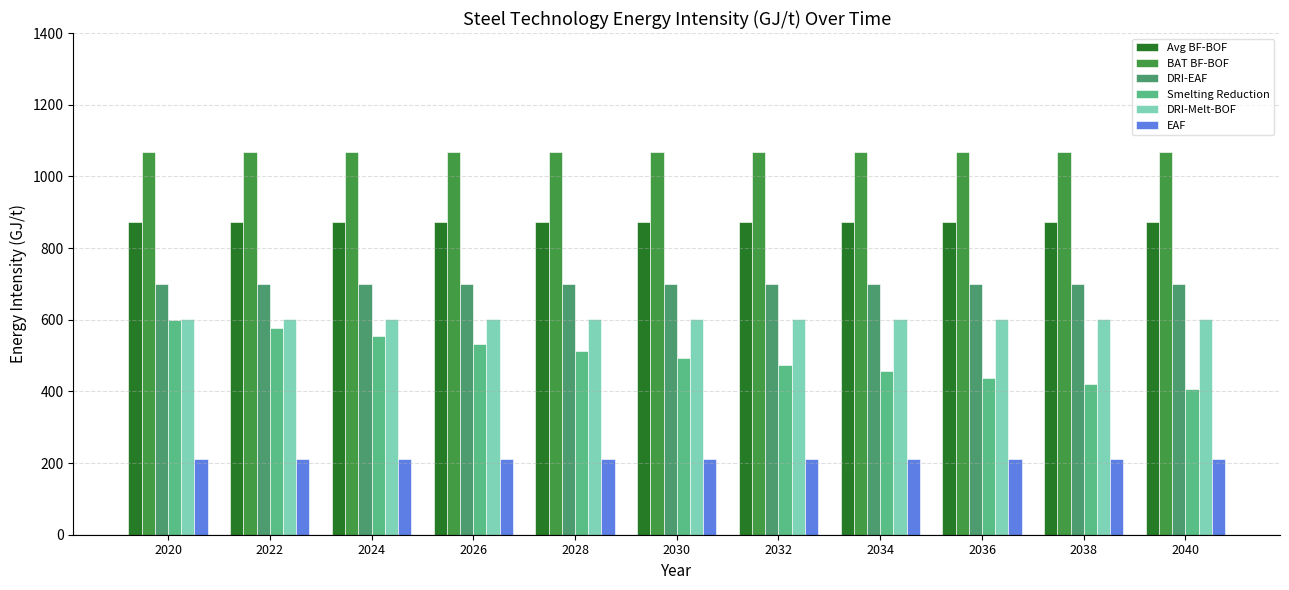

Which series has the largest total across all categories?

BAT BF-BOF